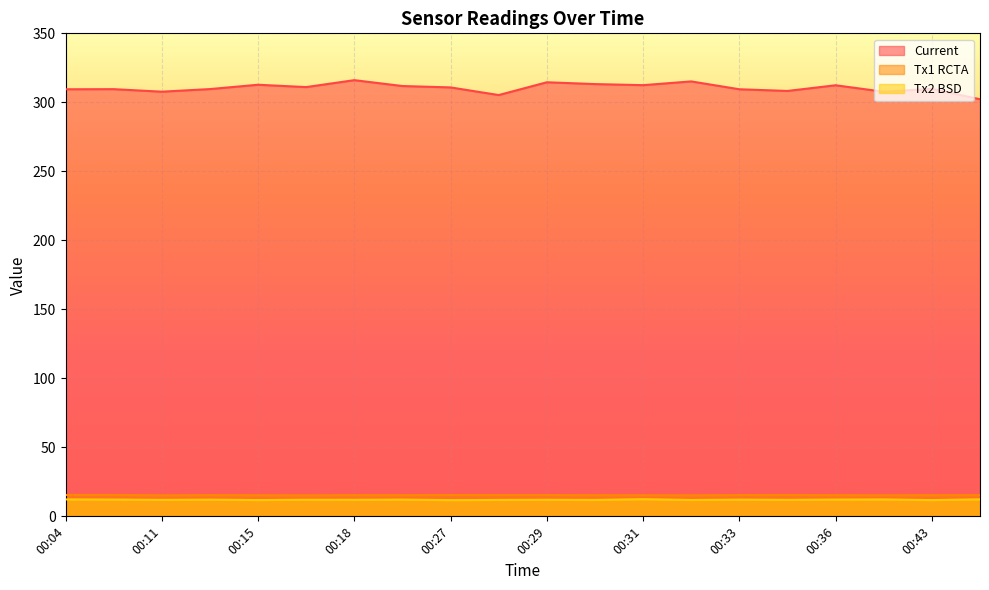

What are all the series names shown in the legend?

Current, Tx1 RCTA, Tx2 BSD